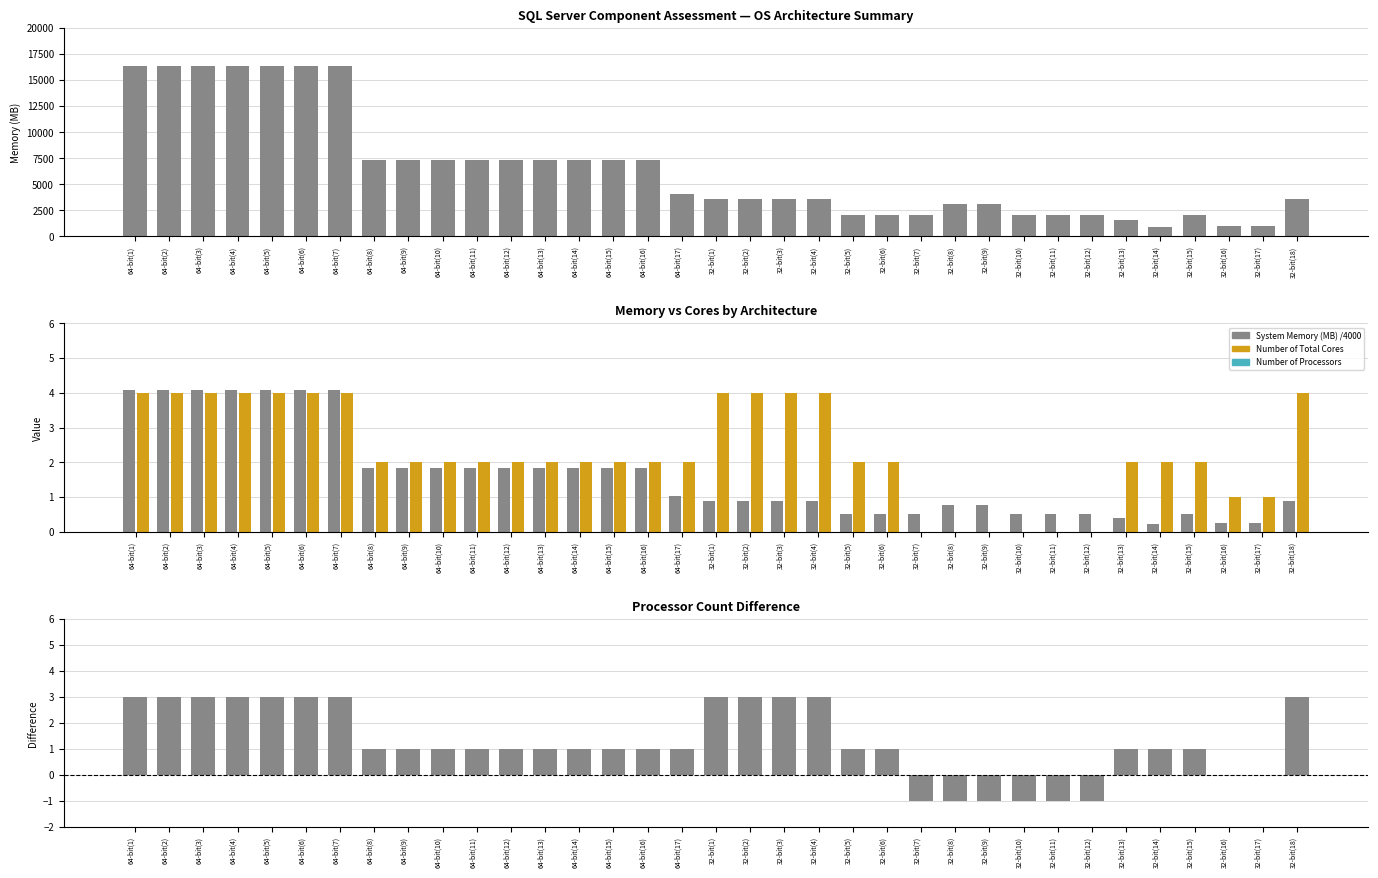

The System Memory (MB) /4000 series shows 2.2 at 64-bit(5). True or false?

False